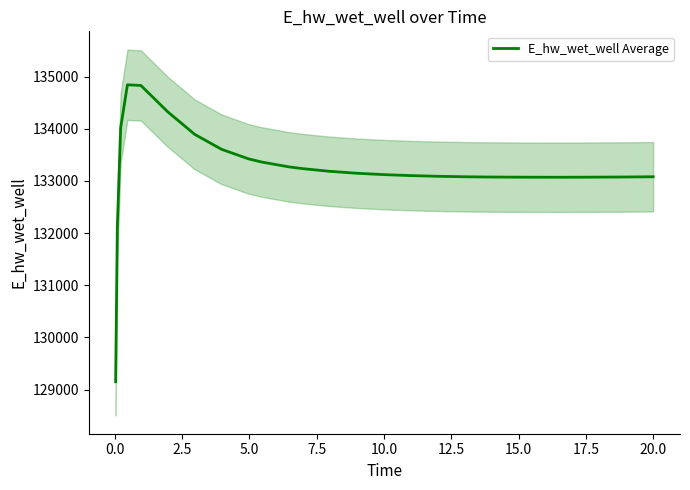

How many values exceed 133101?

14